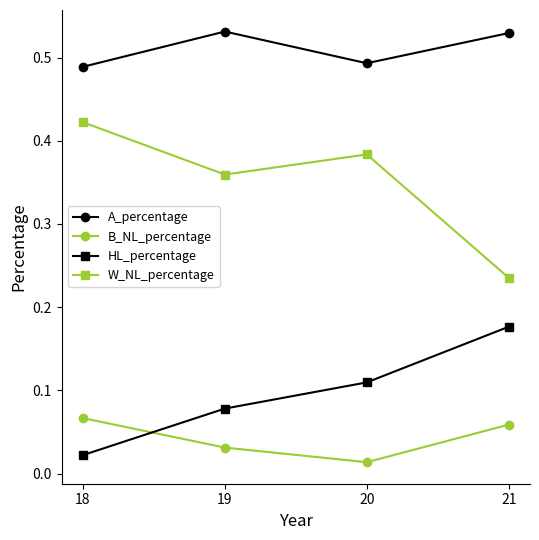

How many series are shown in this chart?

4